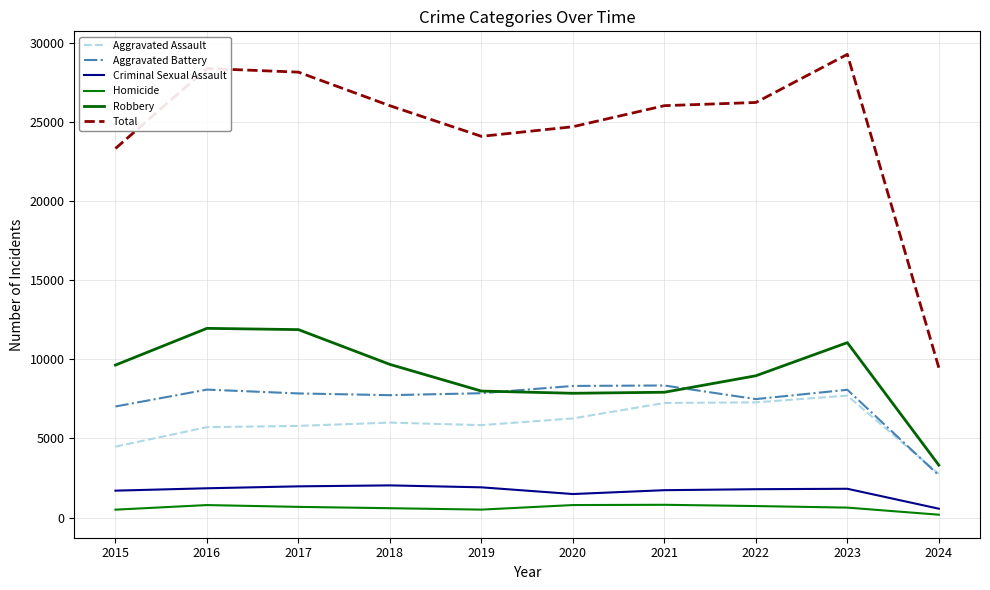

Which category has the highest value in the Criminal Sexual Assault series?

2018